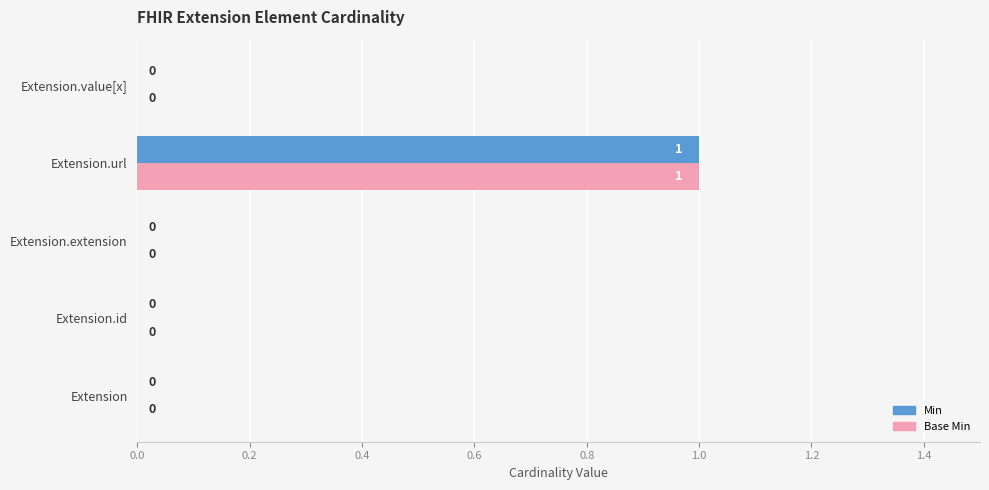

At which category is the sum across all series the highest?

Extension.url